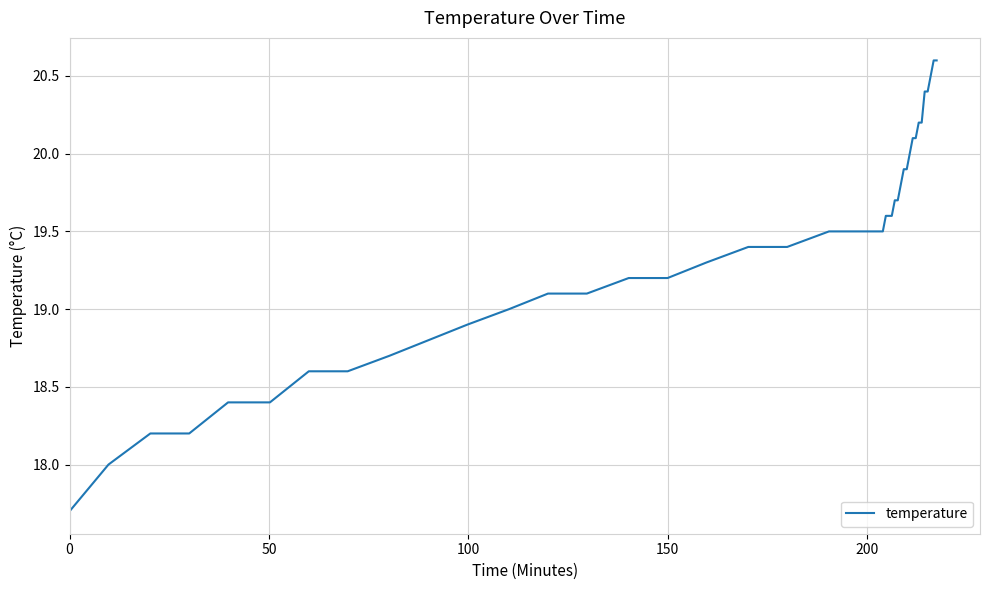

What is the smallest value displayed?

17.7